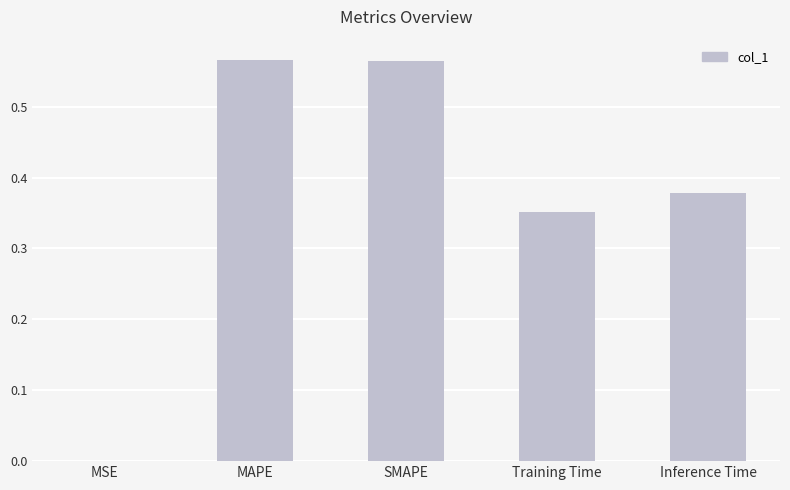

True or false: the data shows 0.9 at SMAPE.

False